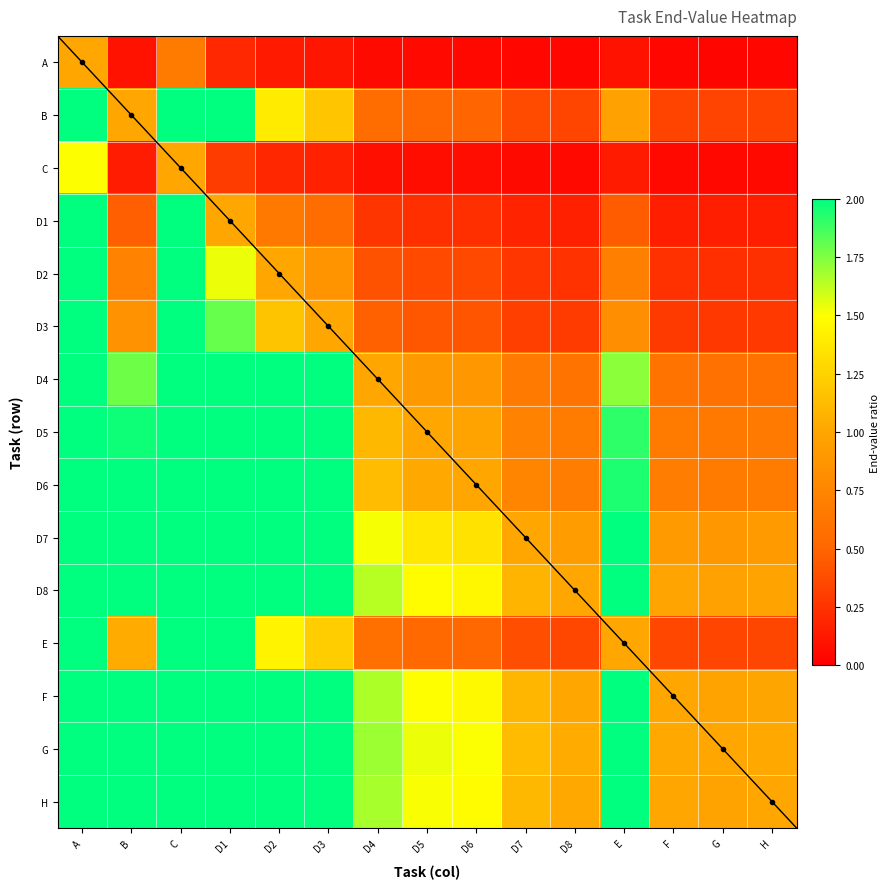

What is the spread (max minus min) of values at D1?

6.2